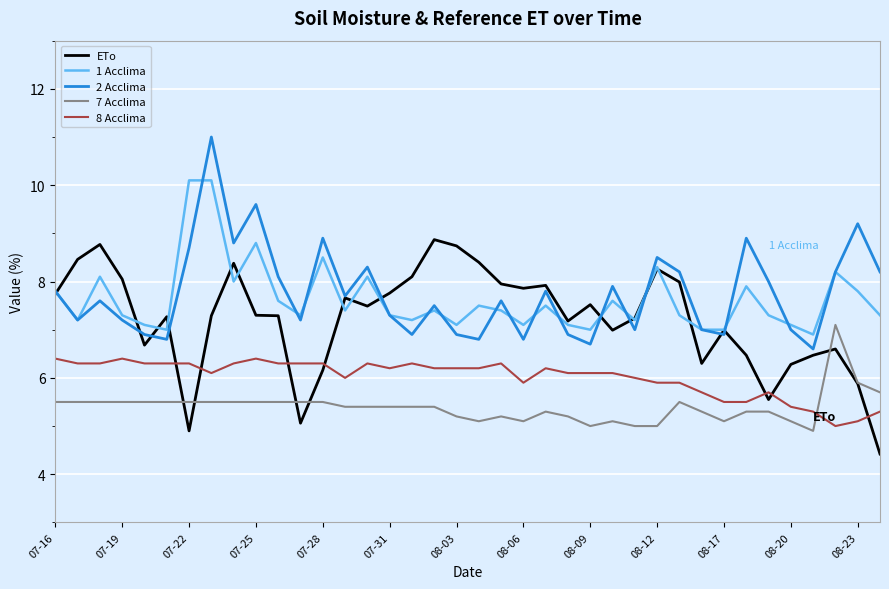

What is the minimum value for 7 Acclima?

4.9